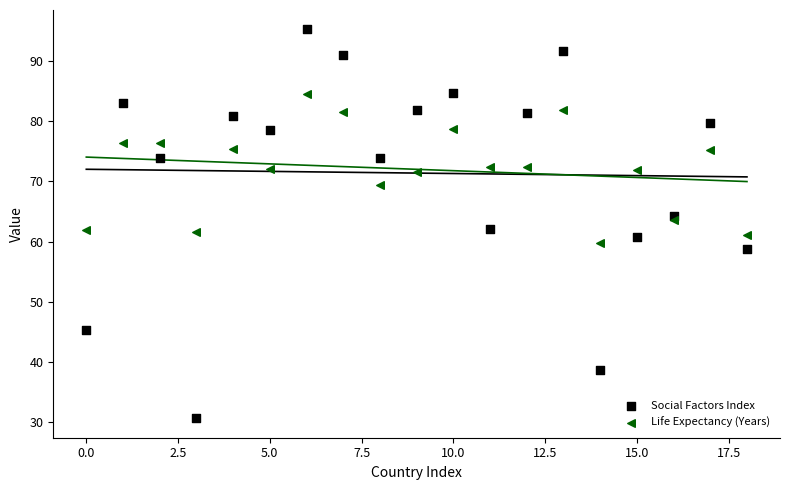

What are all the series names shown in the legend?

Social Factors Index, Life Expectancy (Years)